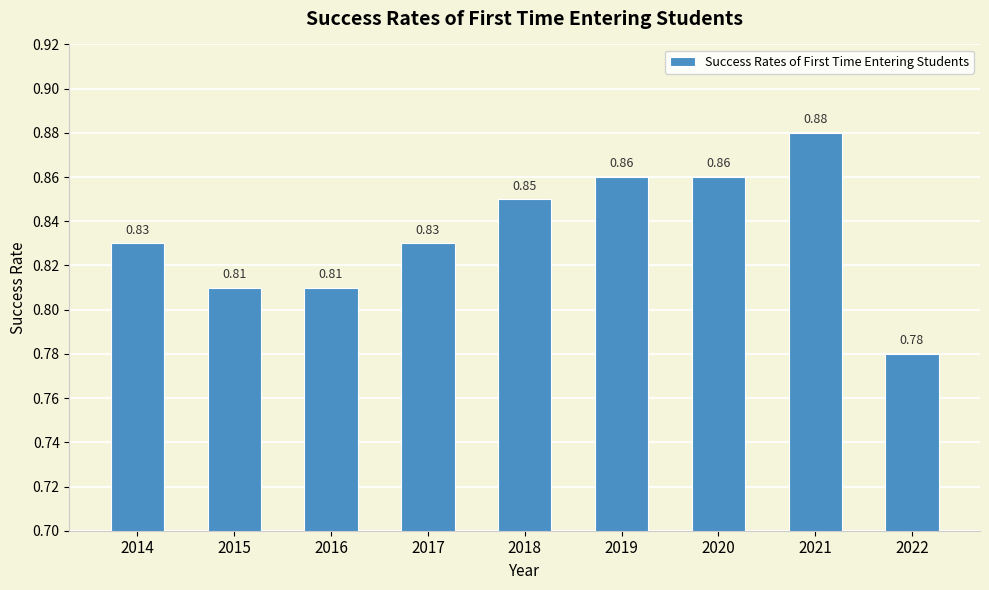

Between 2015 and 2022, which is larger?

2015